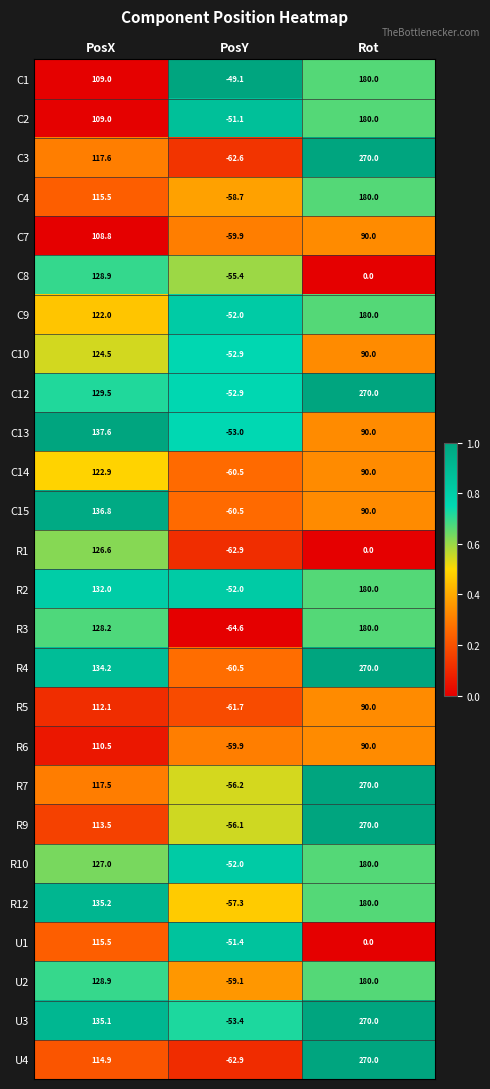

Between PosX and PosY, which series saw the biggest shift?

C15